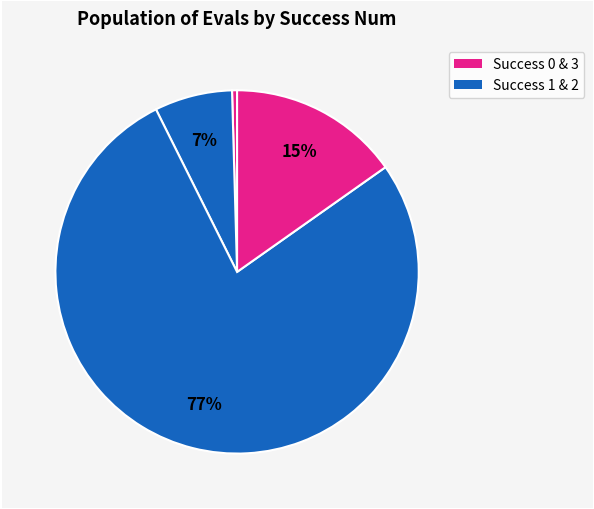

How many slices are in this pie chart?

4